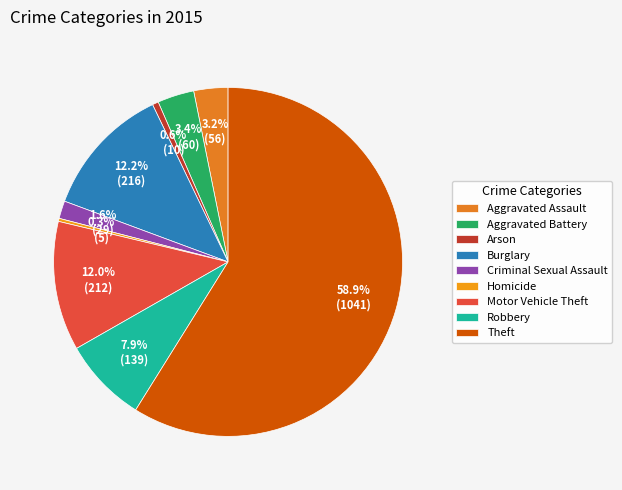

Count the number of slices in the pie.

9